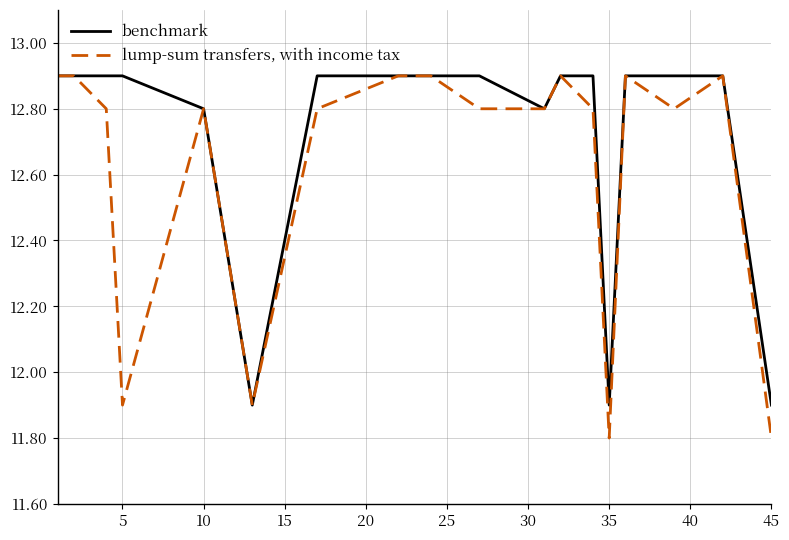

Which series has the largest range (max minus min)?

lump-sum transfers, with income tax